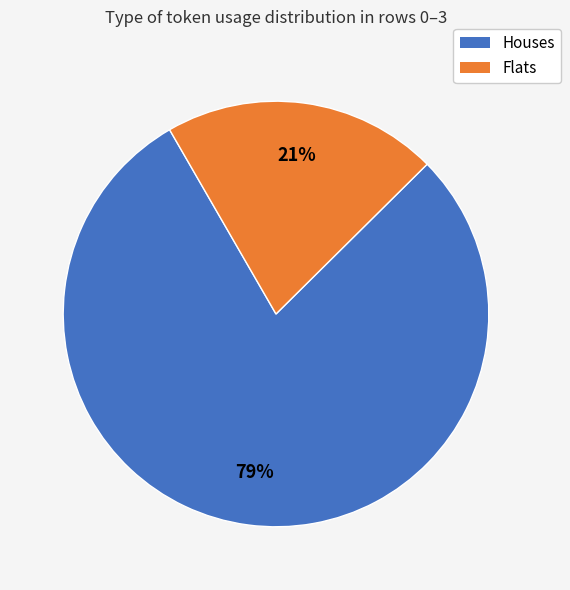

To the nearest percent, what is the average slice percentage?

50%